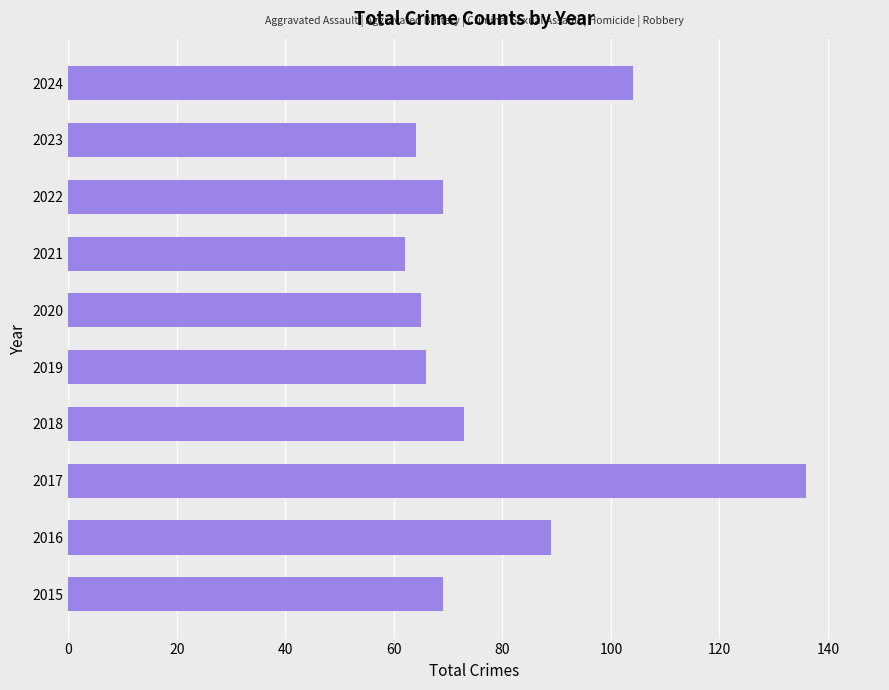

What is the minimum value shown in the chart?

62